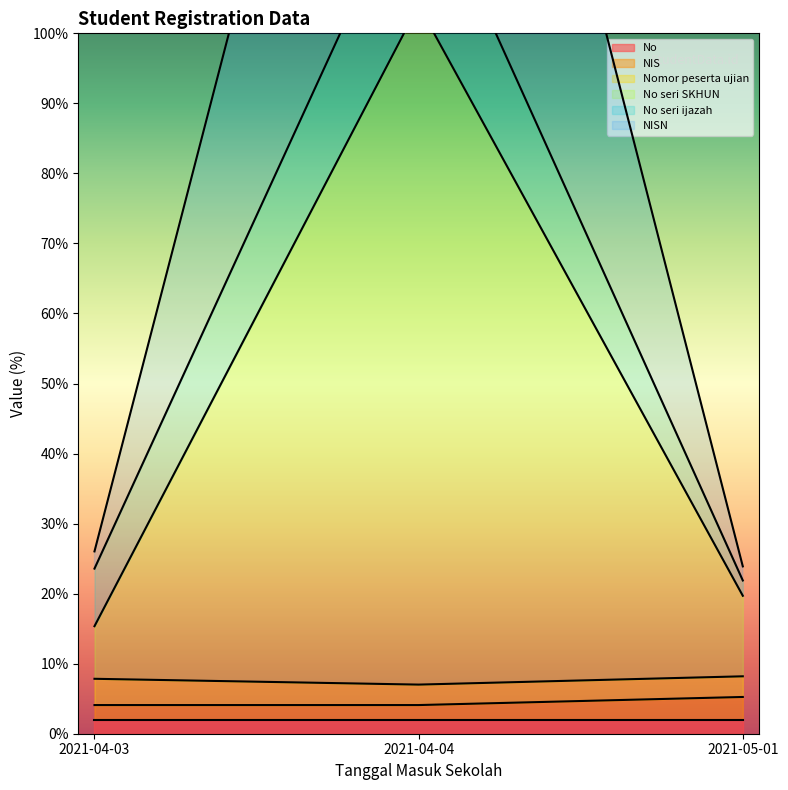

Count the No values in the range 2 to 3.

3